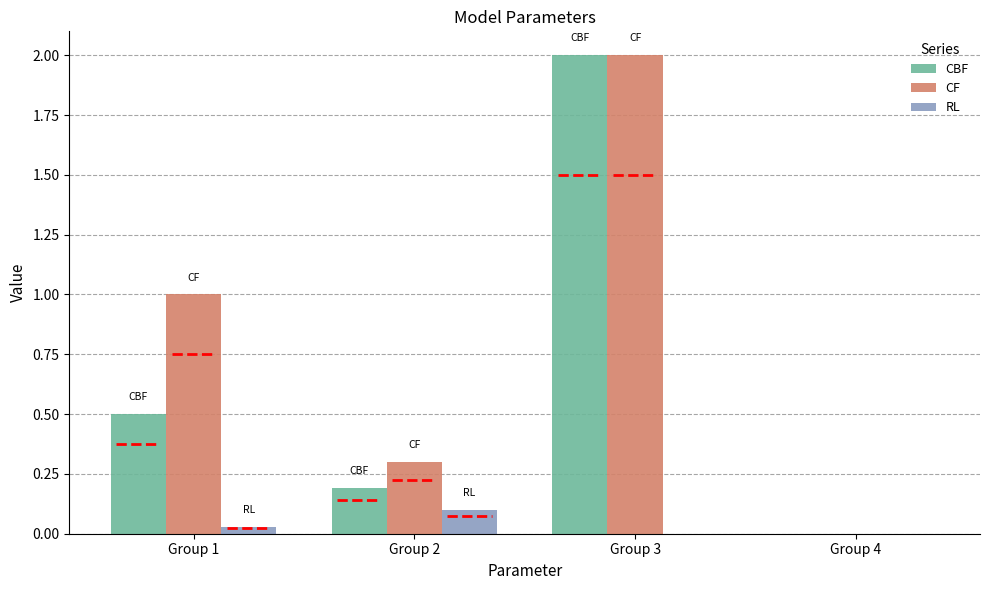

How many series are shown in this chart?

3